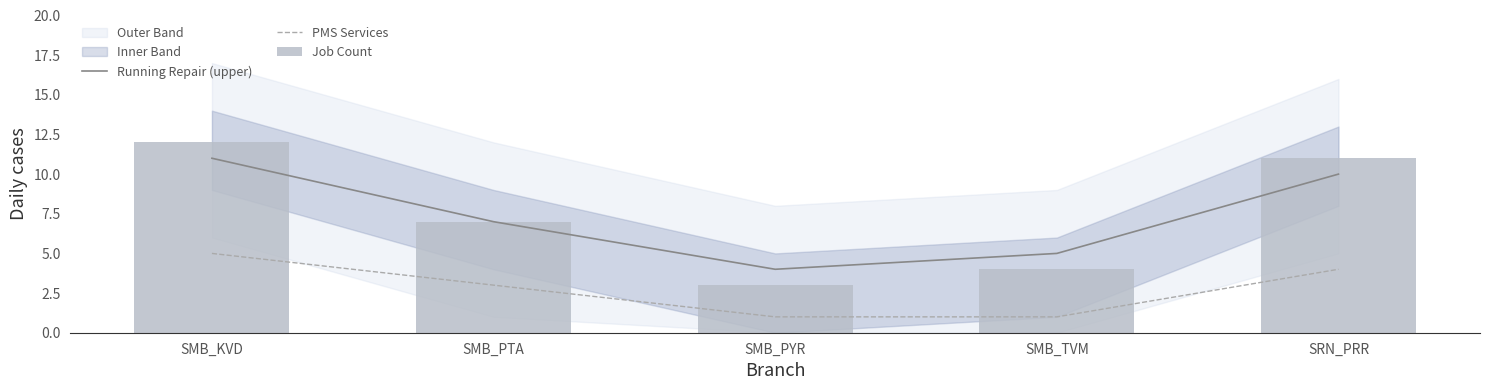

What position from the right is SMB_KVD?

5